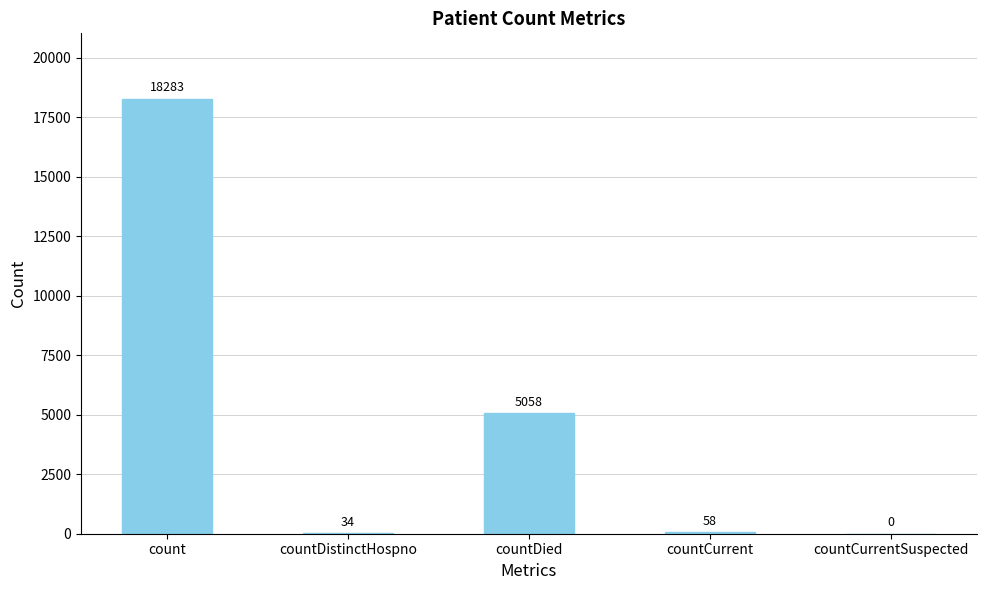

Between count and countCurrent, which is larger?

count